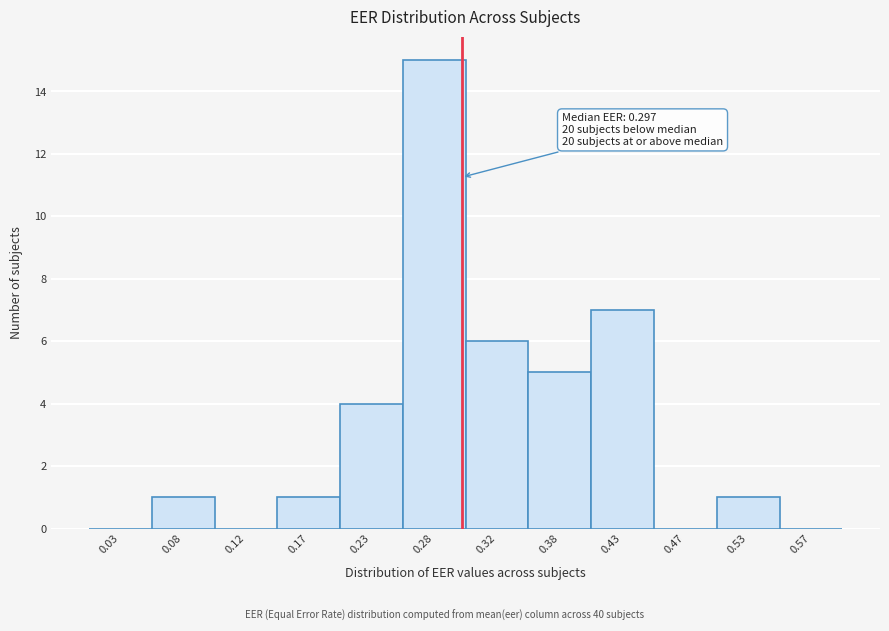

Over which range of the x-axis is the bar tallest?

0.25 to 0.30